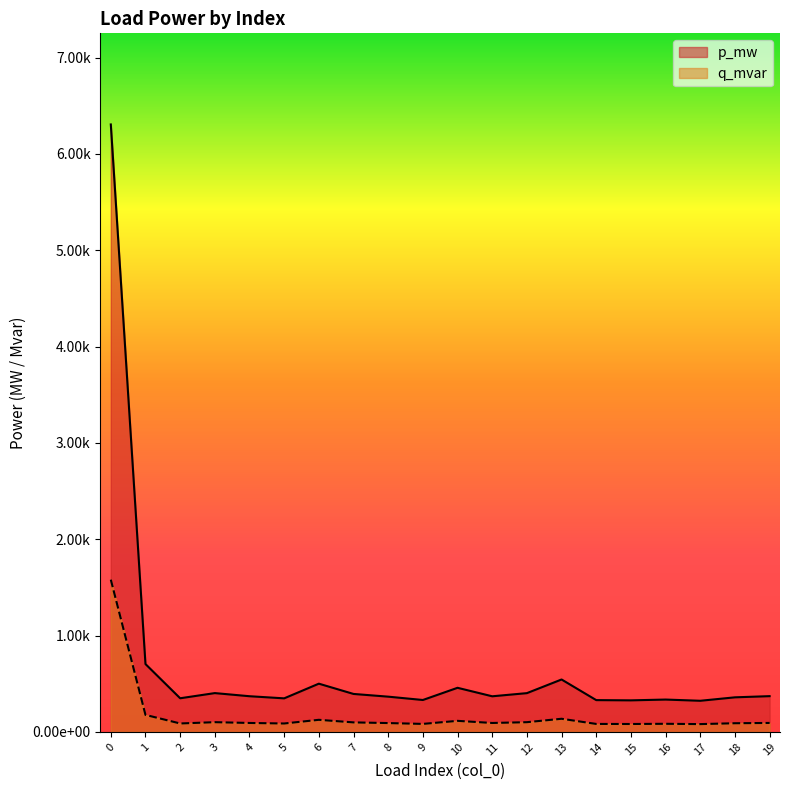

At which label is p_mw closest to 0?

17